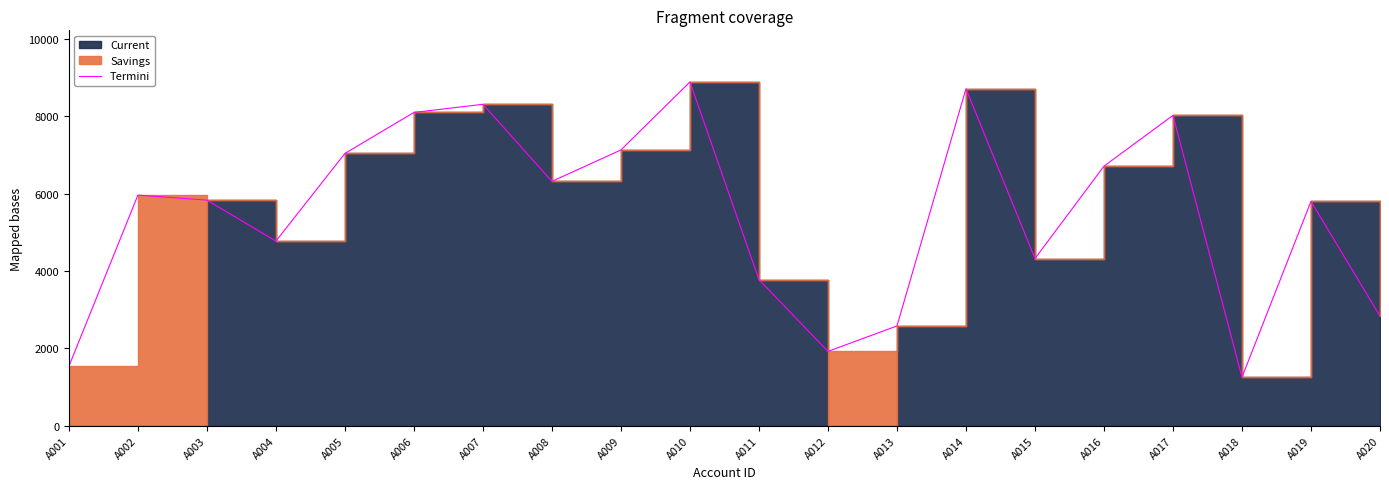

What is the minimum value shown in the chart?

1255